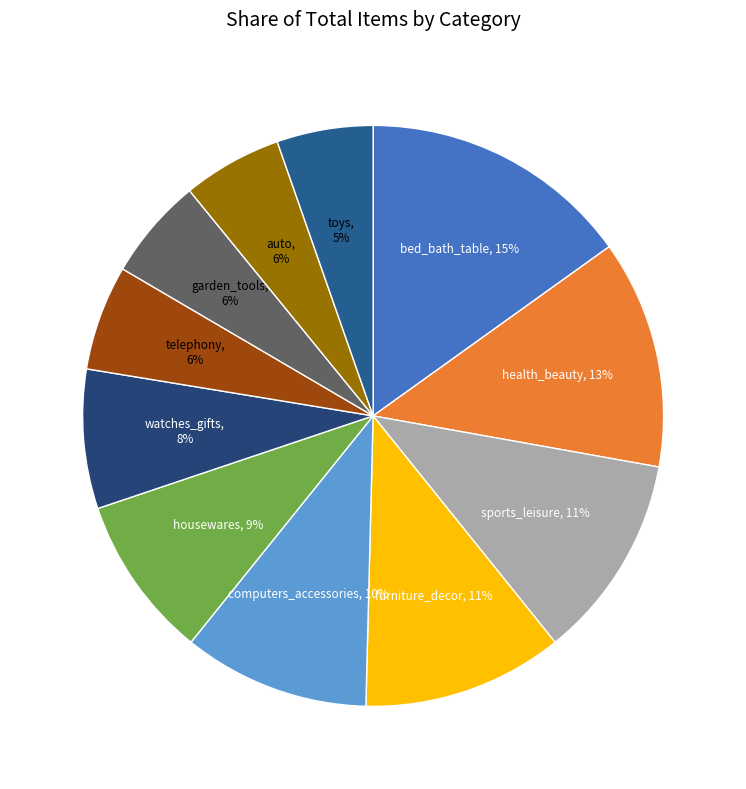

Do watches_gifts and housewares together represent more than half of the pie?

No